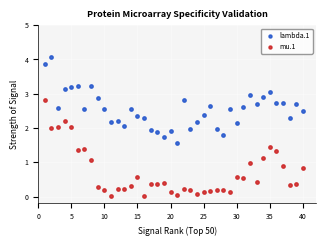

Which series has the widest spread of Y values?

mu.1